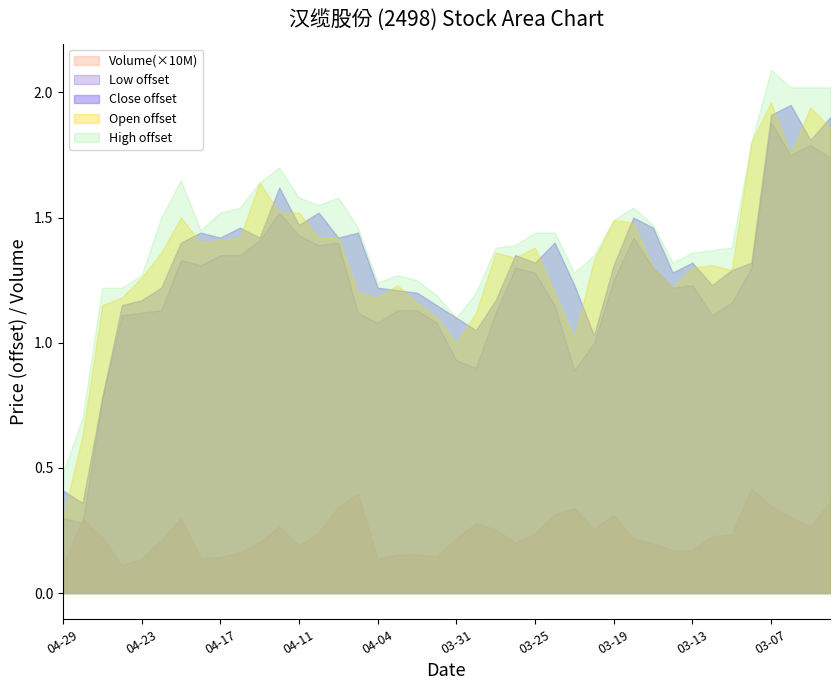

Is the value of High at 2014-04 greater than the value of Close at 2014-01?

No